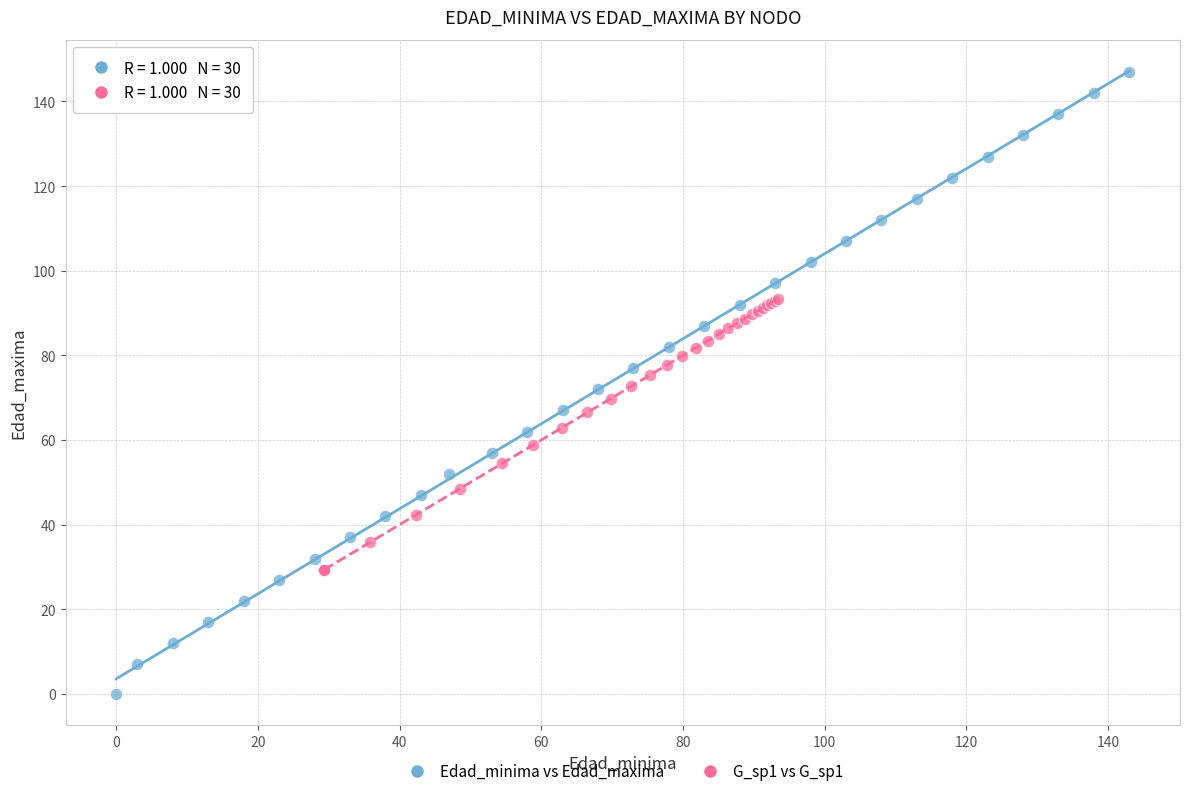

Which series contains the highest Y value?

Edad_minima vs Edad_maxima